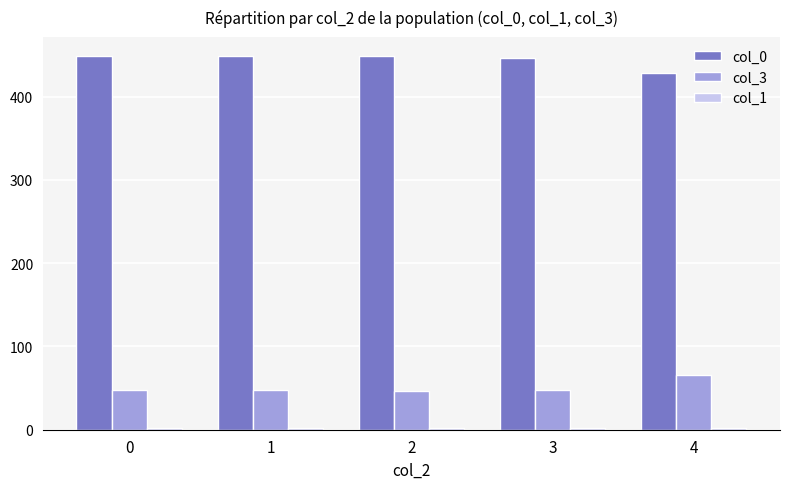

Which series has the largest total across all categories?

col_0